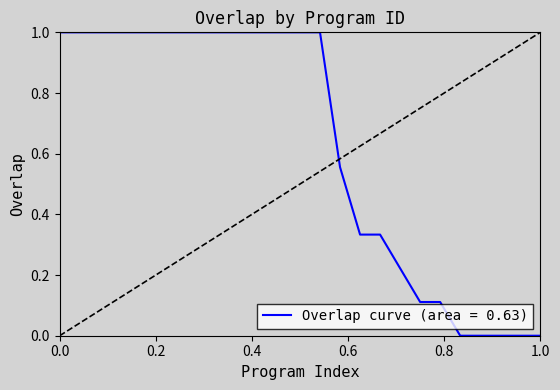

Does the chart display data point markers on the line(s)?

No